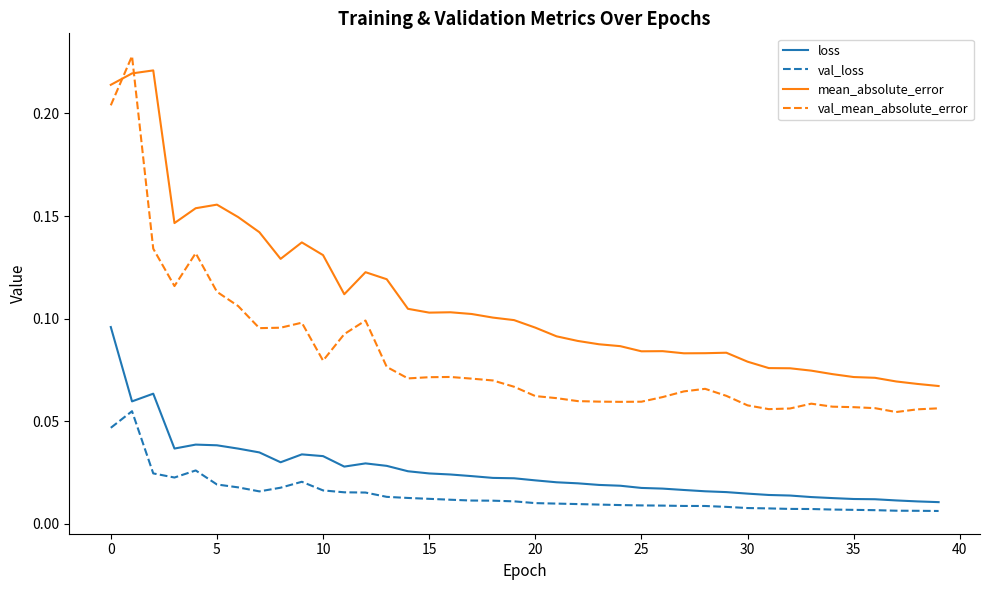

True or false: loss and val_loss cross at least once.

False